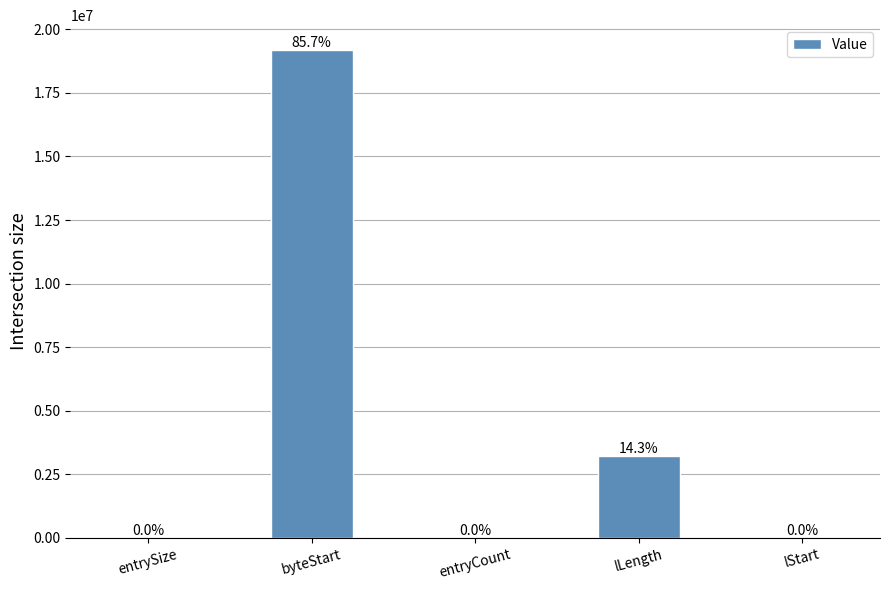

The chart shows a value of 4493864 at lLength. True or false?

False